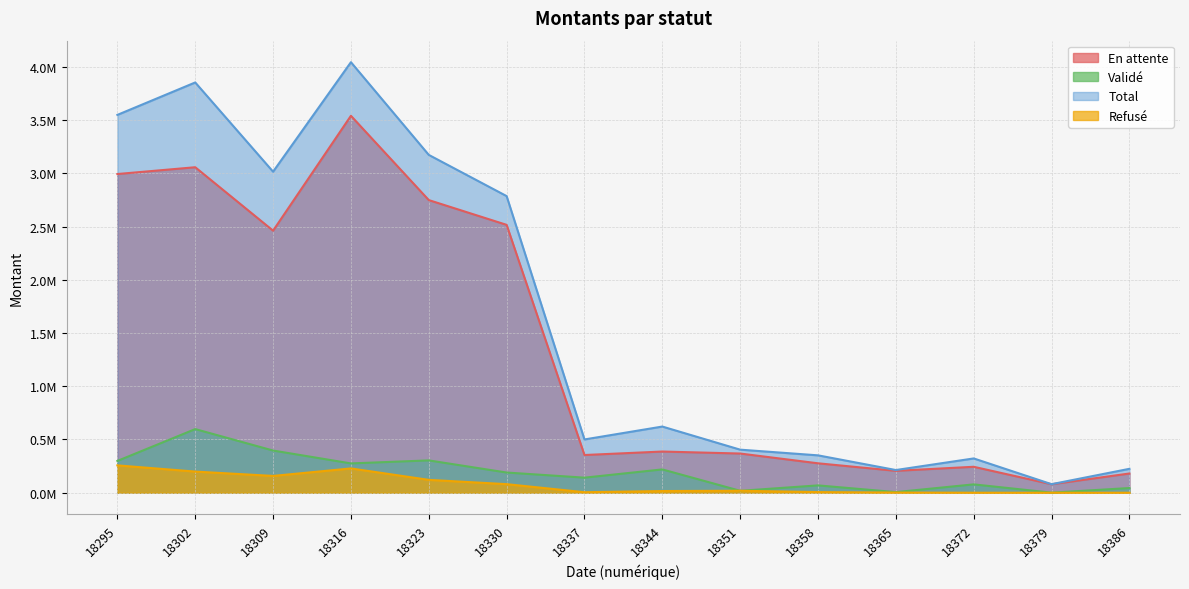

In En attente, how many points are higher than both neighbors (excluding endpoints)?

4